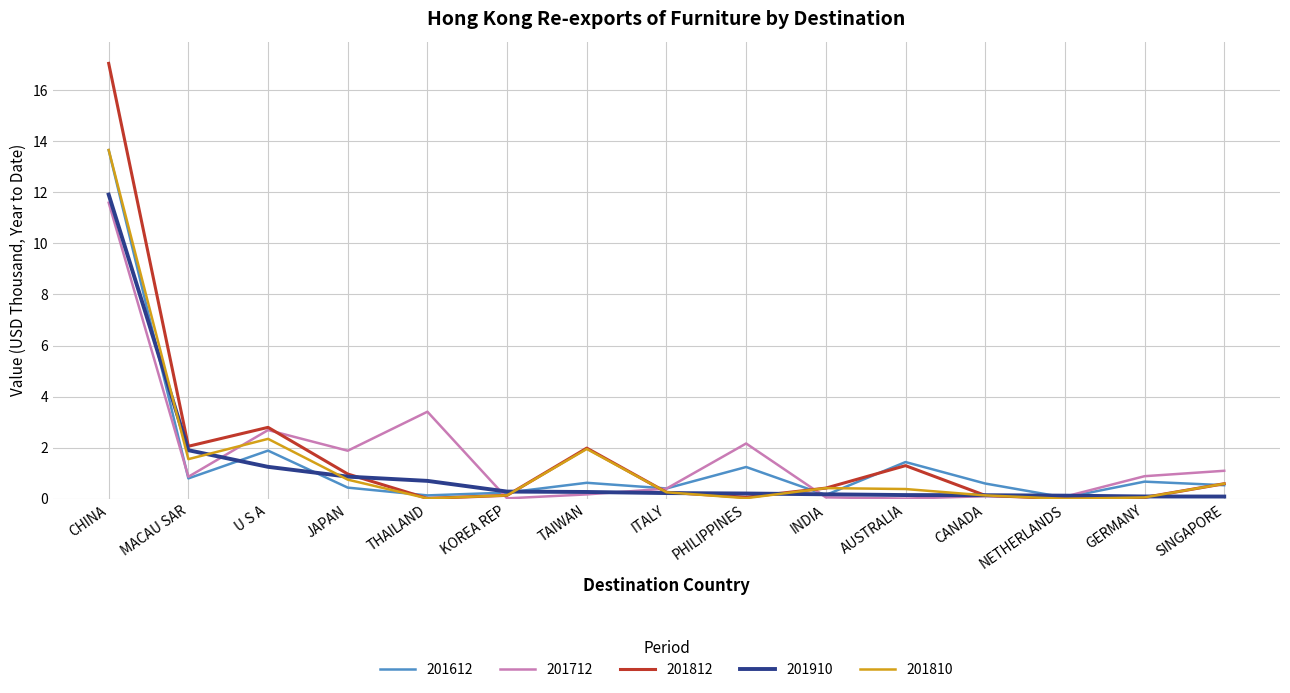

What is the sum of all 201910 values?

18.5